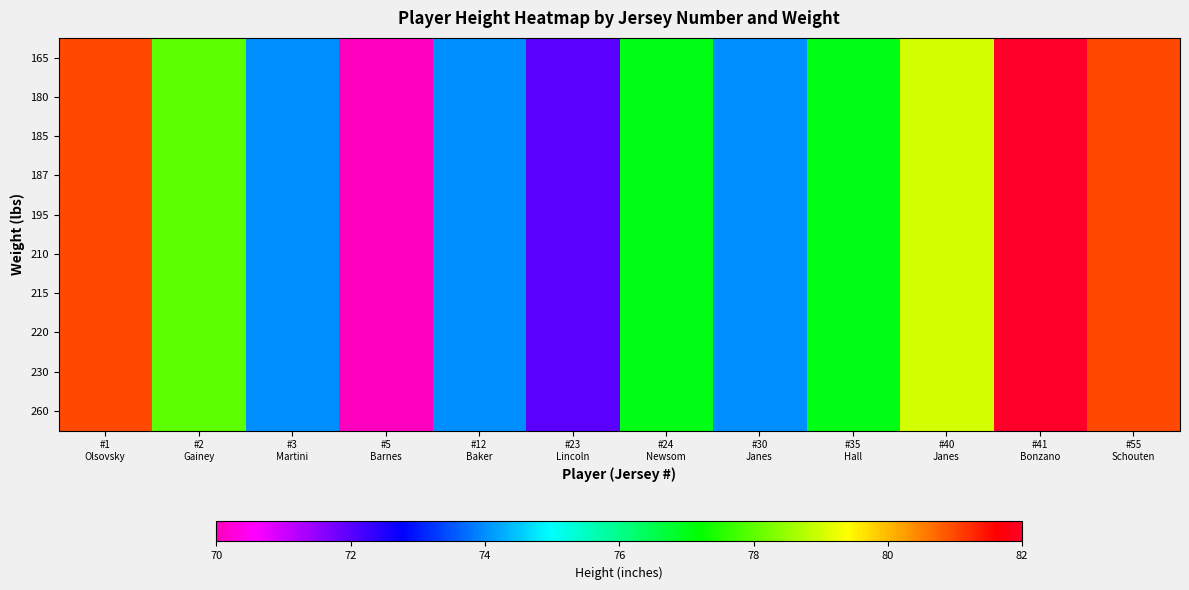

Reading right to left, what are all the values shown in this chart?

row_0: 81	82	79	77	74	77	72	74	70	74	78	81
row_1: 81	82	79	77	74	77	72	74	70	74	78	81
row_2: 81	82	79	77	74	77	72	74	70	74	78	81
row_3: 81	82	79	77	74	77	72	74	70	74	78	81
row_4: 81	82	79	77	74	77	72	74	70	74	78	81
row_5: 81	82	79	77	74	77	72	74	70	74	78	81
row_6: 81	82	79	77	74	77	72	74	70	74	78	81
row_7: 81	82	79	77	74	77	72	74	70	74	78	81
row_8: 81	82	79	77	74	77	72	74	70	74	78	81
row_9: 81	82	79	77	74	77	72	74	70	74	78	81